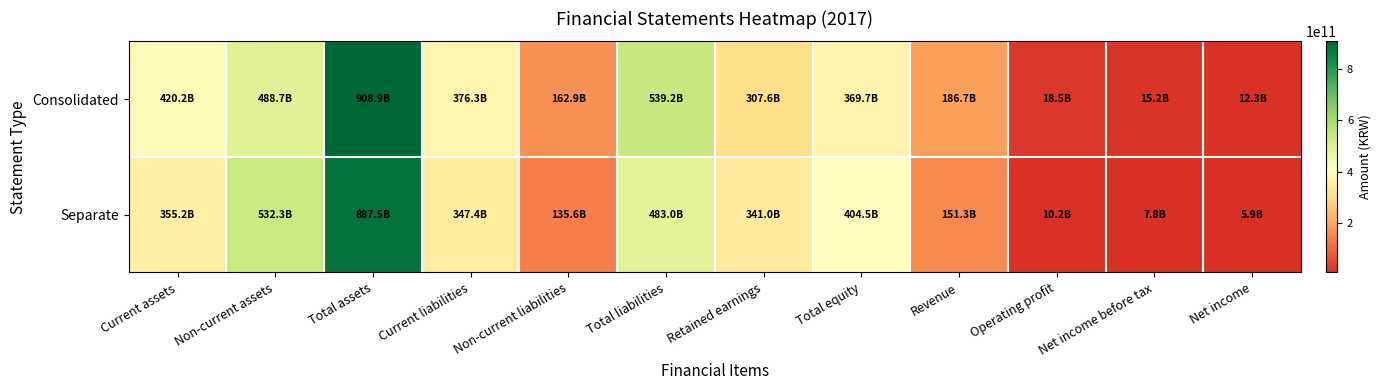

Rank the series at Total liabilities from lowest to highest value.

Separate, Consolidated